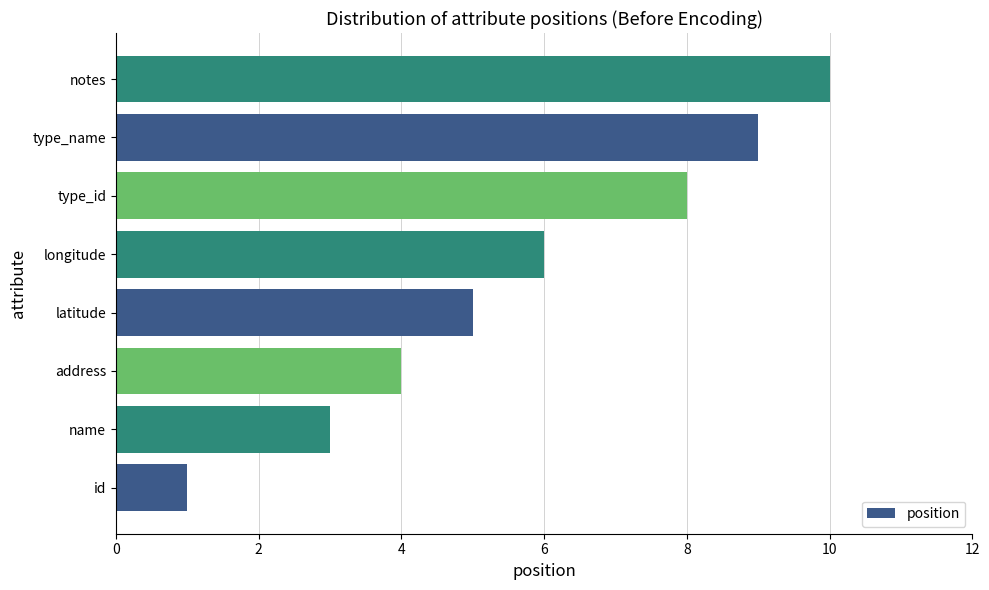

What is the sum of all values?

46